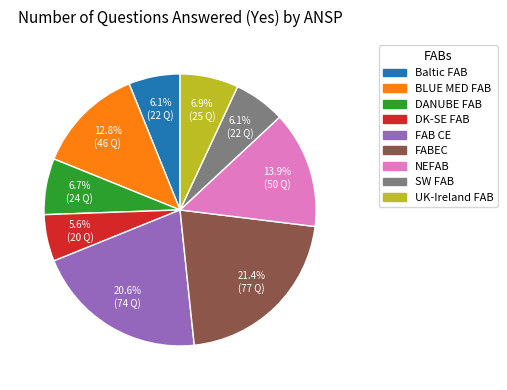

Approximately how many times larger is the value at SW FAB compared to DK-SE FAB?

1.1